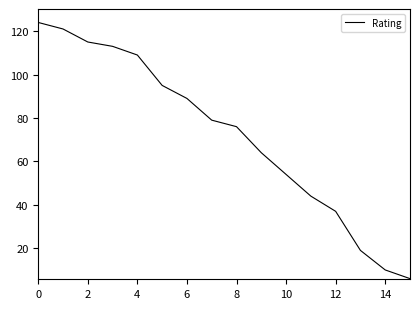

What is the difference between the maximum and minimum values?

118